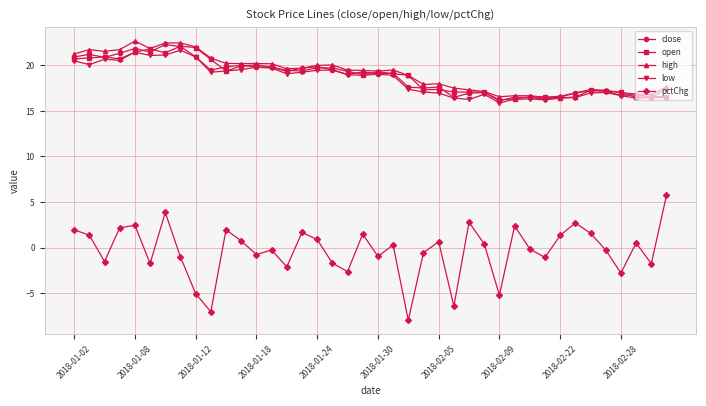

What is the lowest value of the close series?

16.1